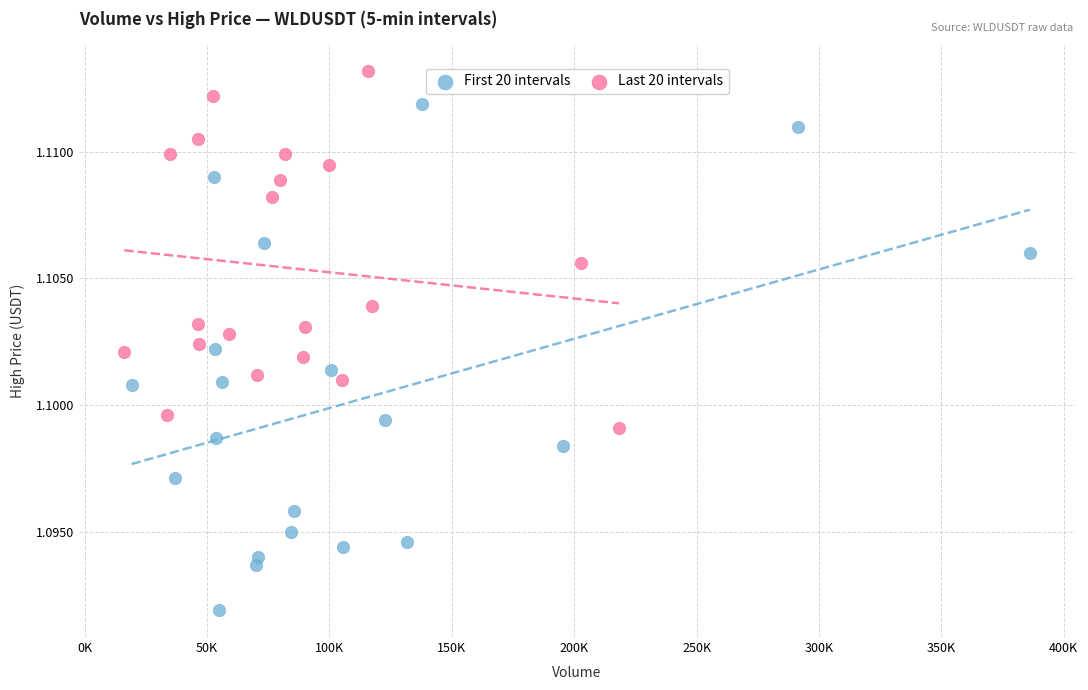

Which series reaches the minimum Y coordinate?

First 20 intervals